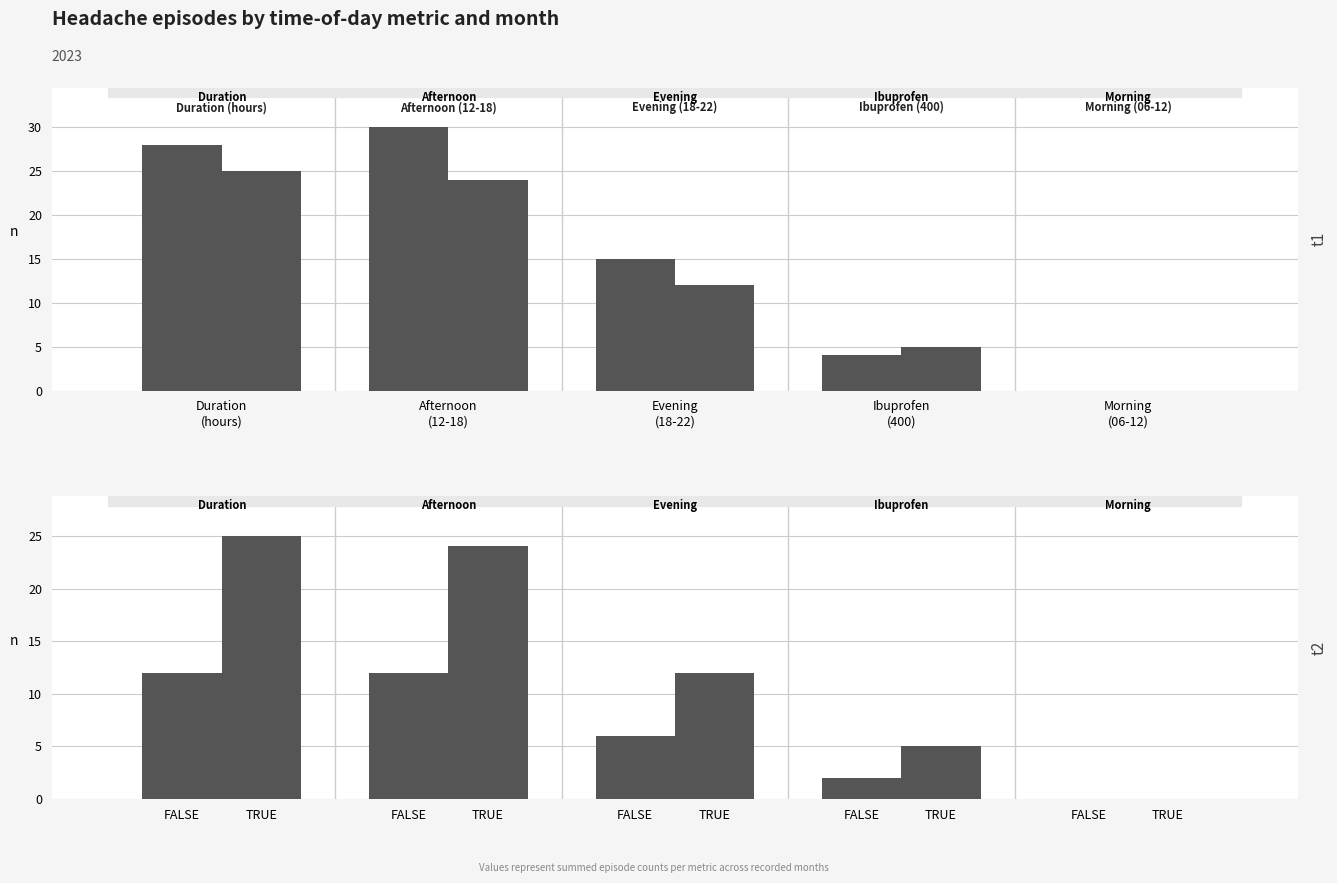

Is it true that TRUE equals 12 at Afternoon
(12-18)?

False